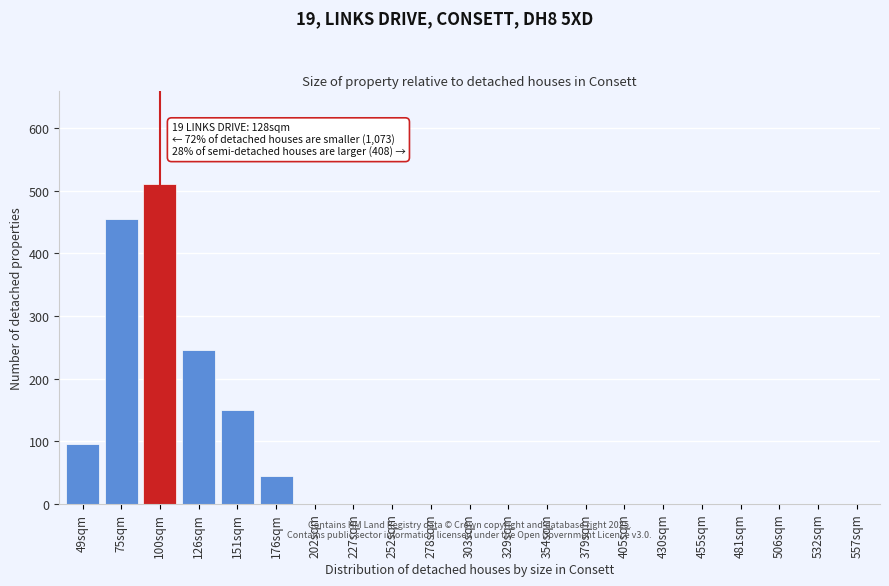

Reading left to right, transcribe all the data shown in this chart.

49sqm=95	75sqm=455	100sqm=510	126sqm=245	151sqm=150	176sqm=45	202sqm=0	227sqm=0	252sqm=0	278sqm=0	303sqm=0	329sqm=0	354sqm=0	379sqm=0	405sqm=0	430sqm=0	455sqm=0	481sqm=0	506sqm=0	532sqm=0	557sqm=0